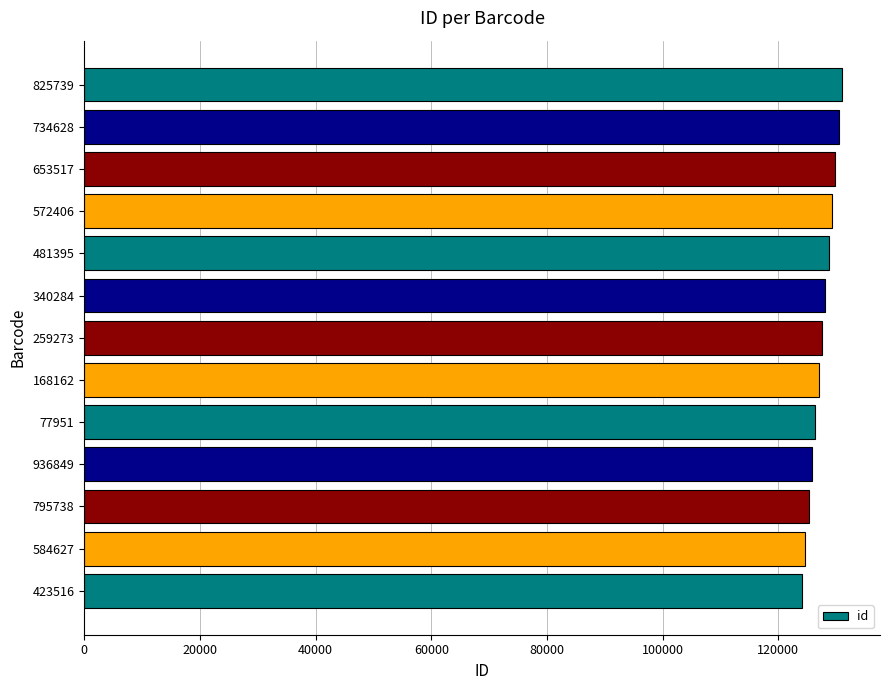

The value at 168162 is 126977. True or false?

True